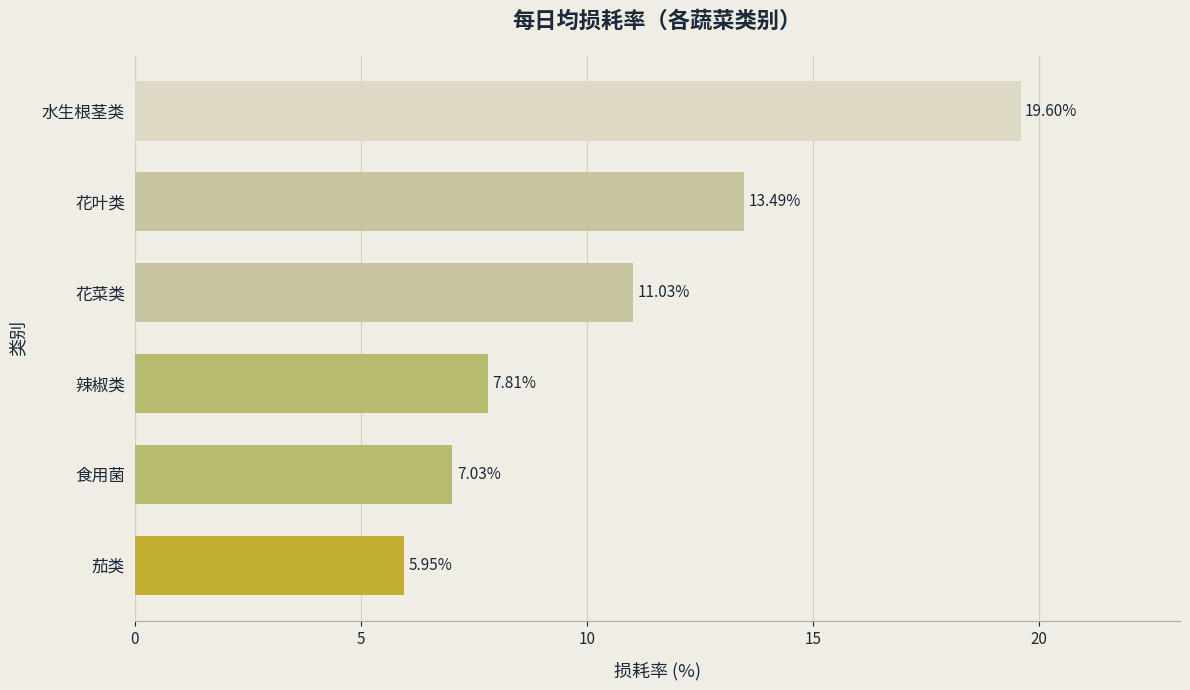

Where is the data nearest to the value 12?

花菜类